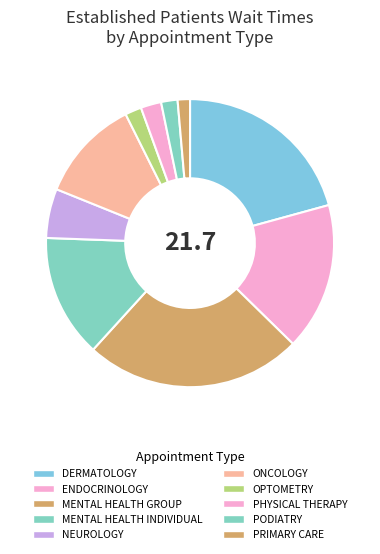

How many slices are in this pie chart?

10